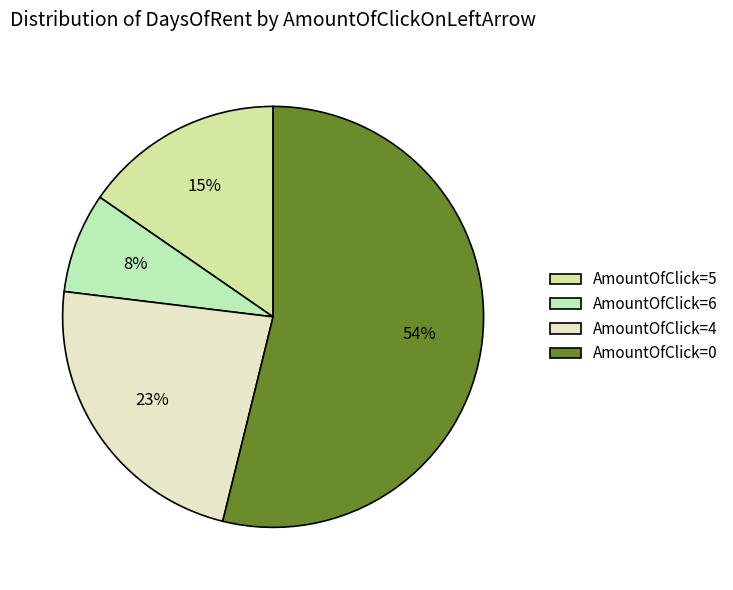

To the nearest percent, what is the average slice percentage?

25%